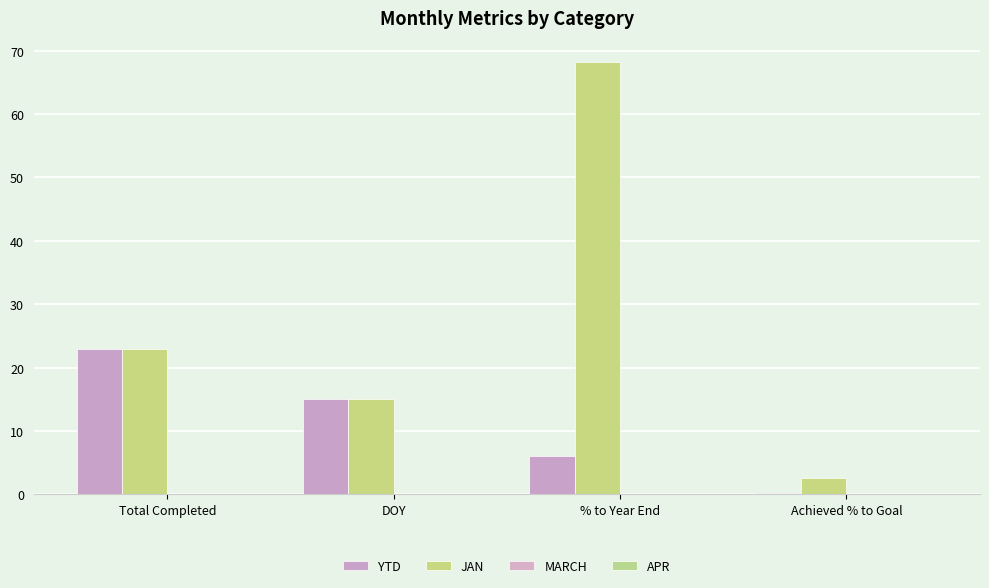

Are the bars grouped side by side (vs. stacked)?

Yes